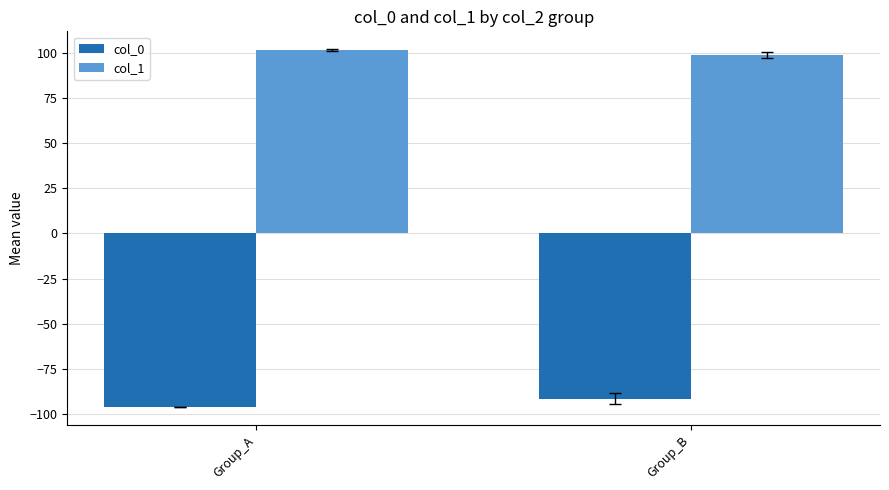

How many bars are there in each group?

2